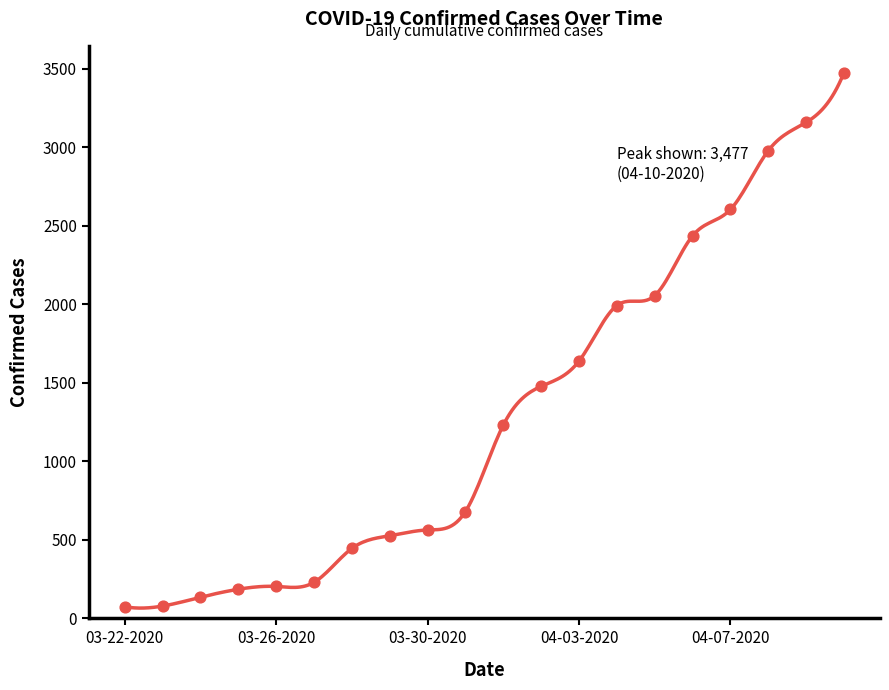

What is the change in value from 03-29-2020 to 04-09-2020?

+2634